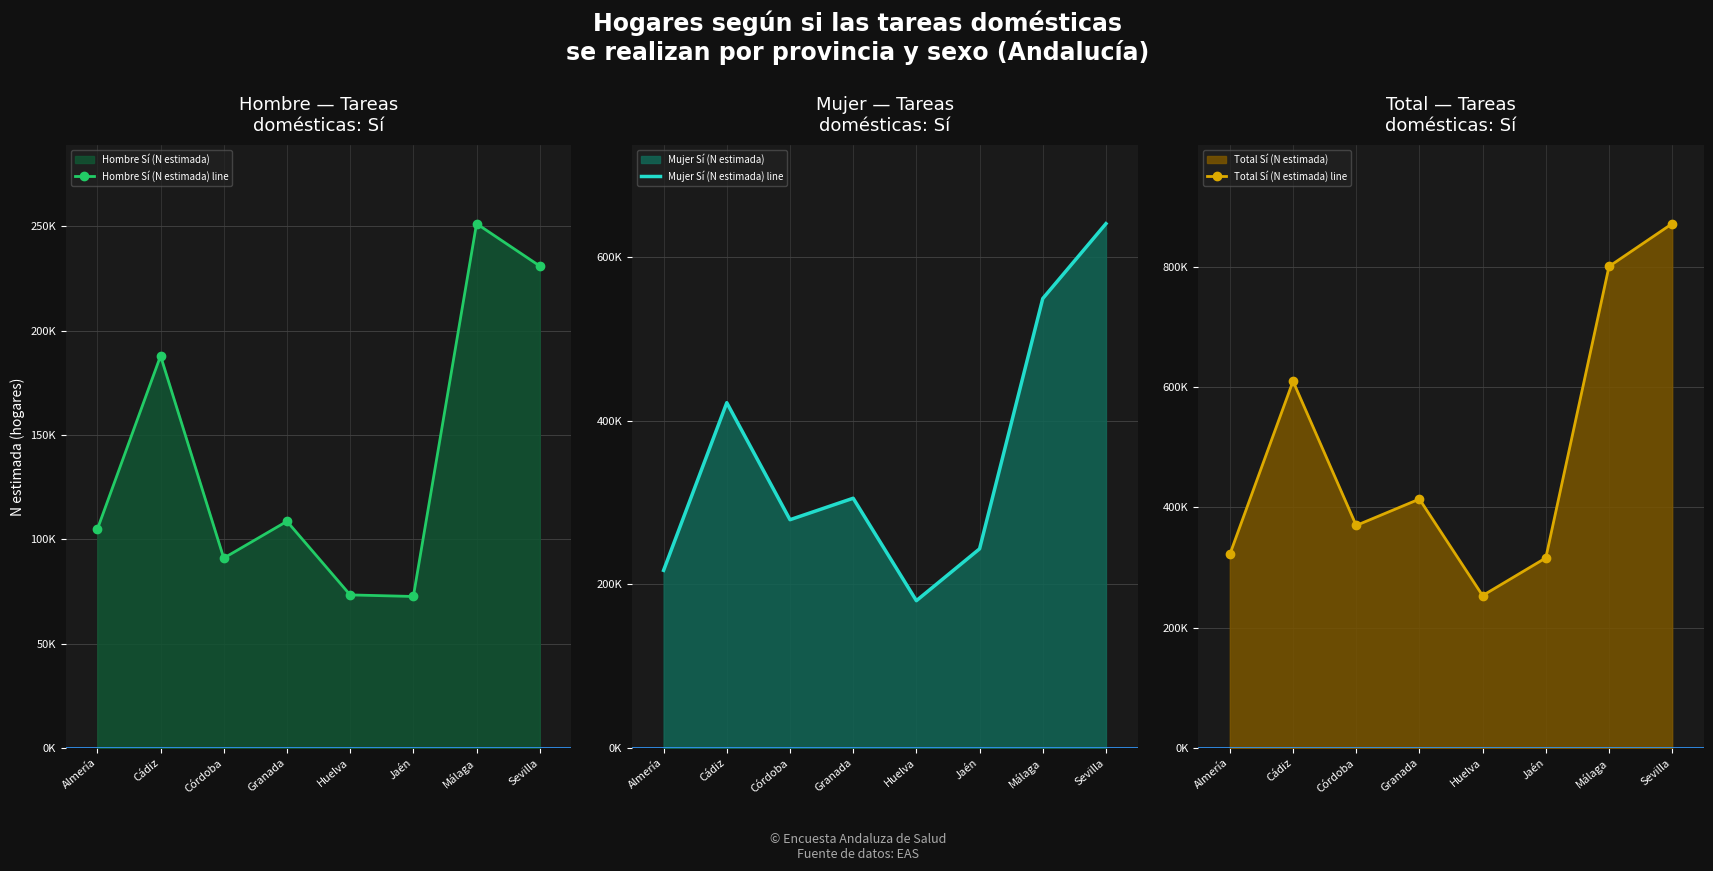

True or false: Total Sí (N estimada) line has a value of 800581 at Málaga.

True